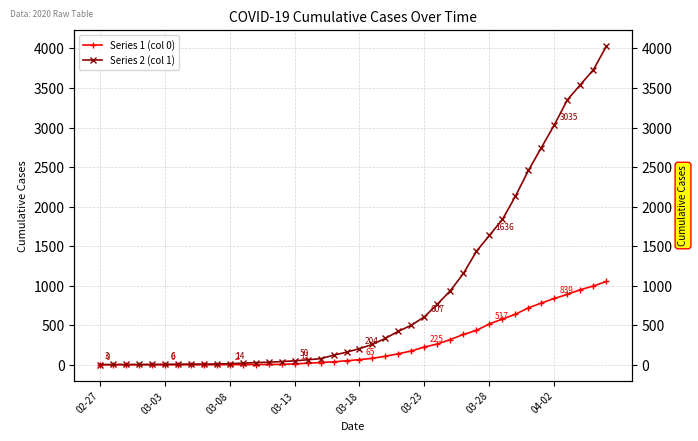

What is the difference between the Series 1 (col 0) values at 34 and 31?

203